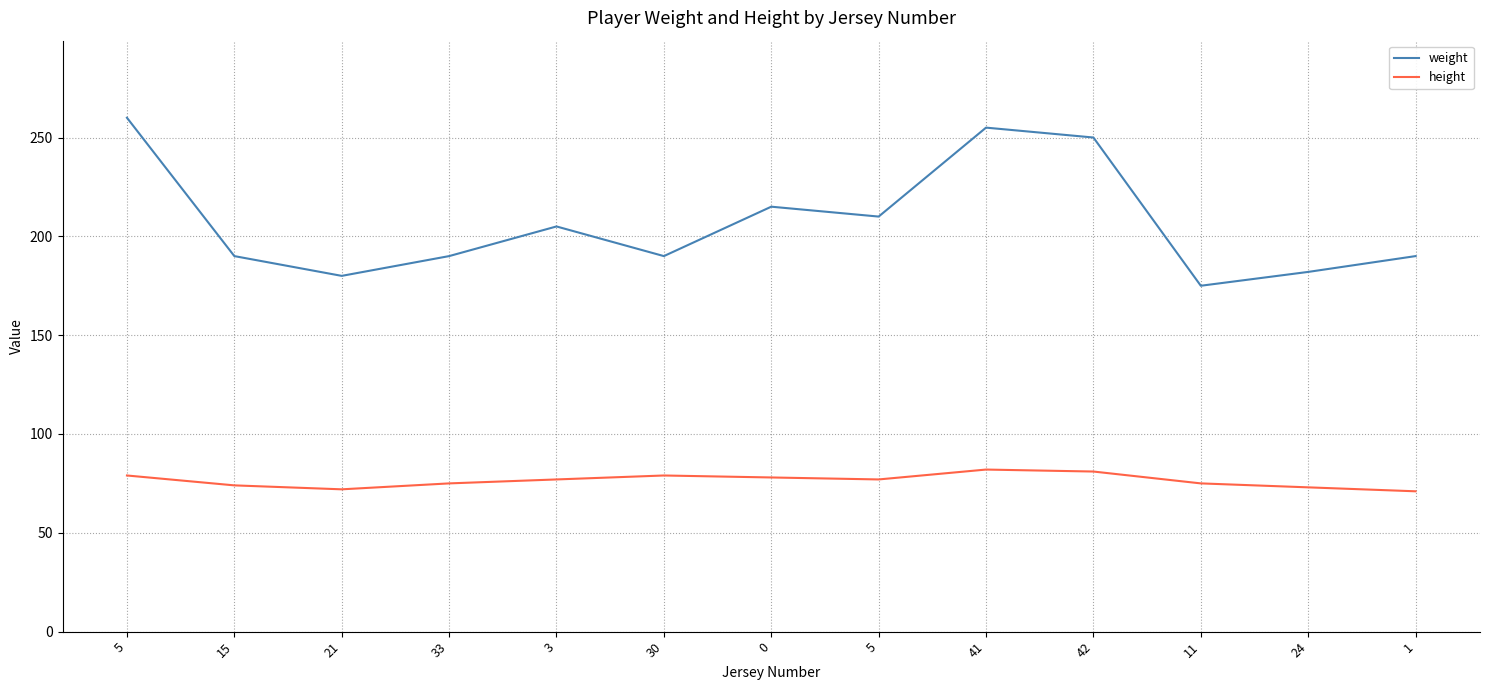

What is the label of the 6th point from the left?

30